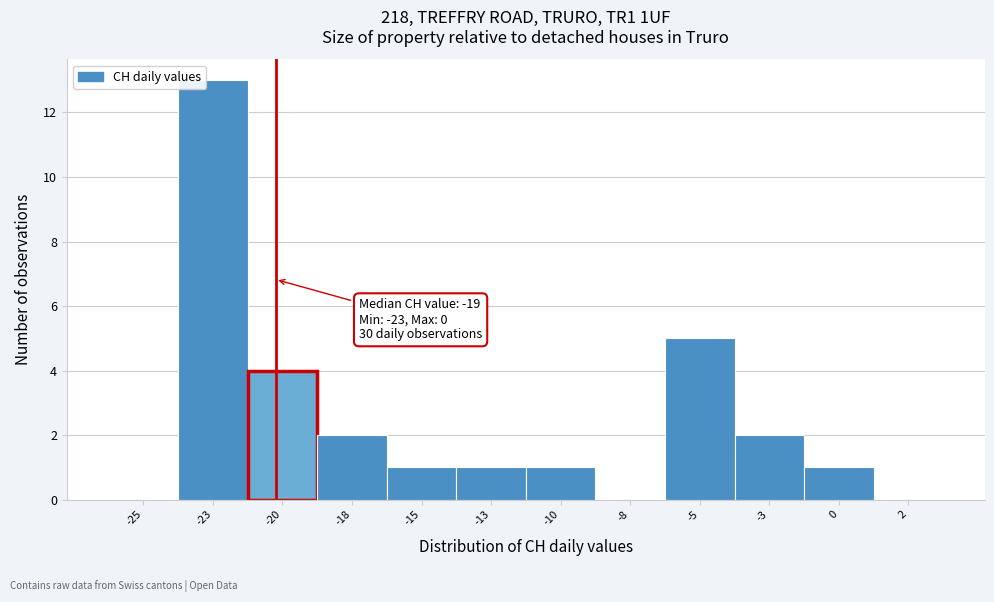

Reading left to right, extract all data points from this chart.

-25=0	-23=13	-20=4	-18=2	-15=1	-13=1	-10=1	-8=0	-5=5	-3=2	0=1	2=0